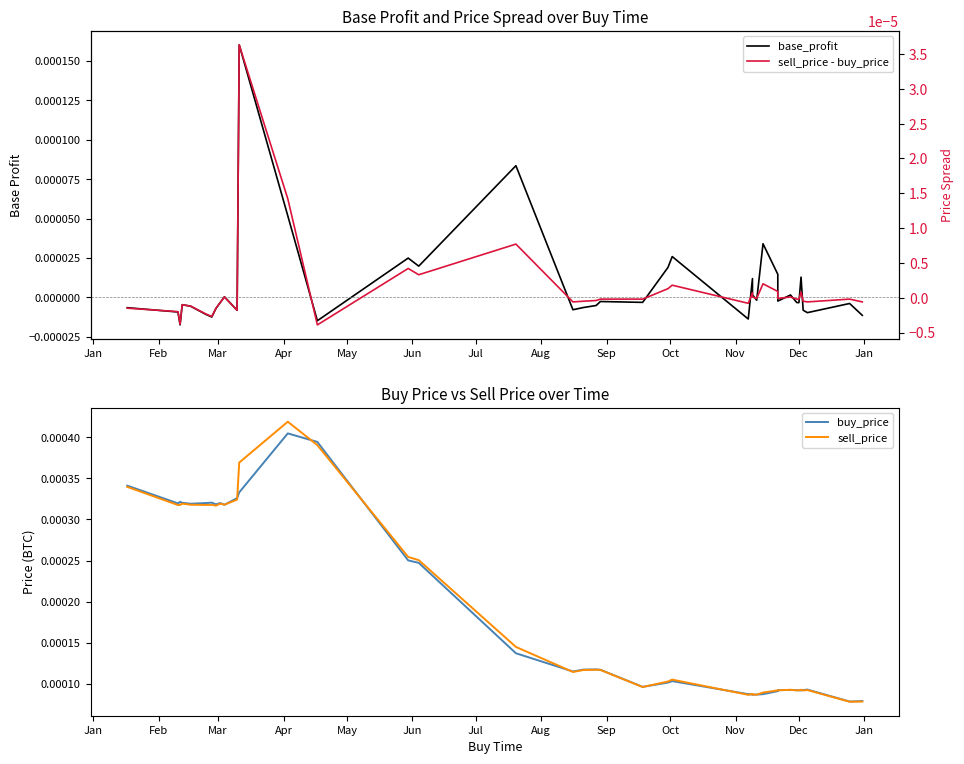

List the series in order of their peak value, highest first.

sell_price, buy_price, base_profit, sell_price - buy_price